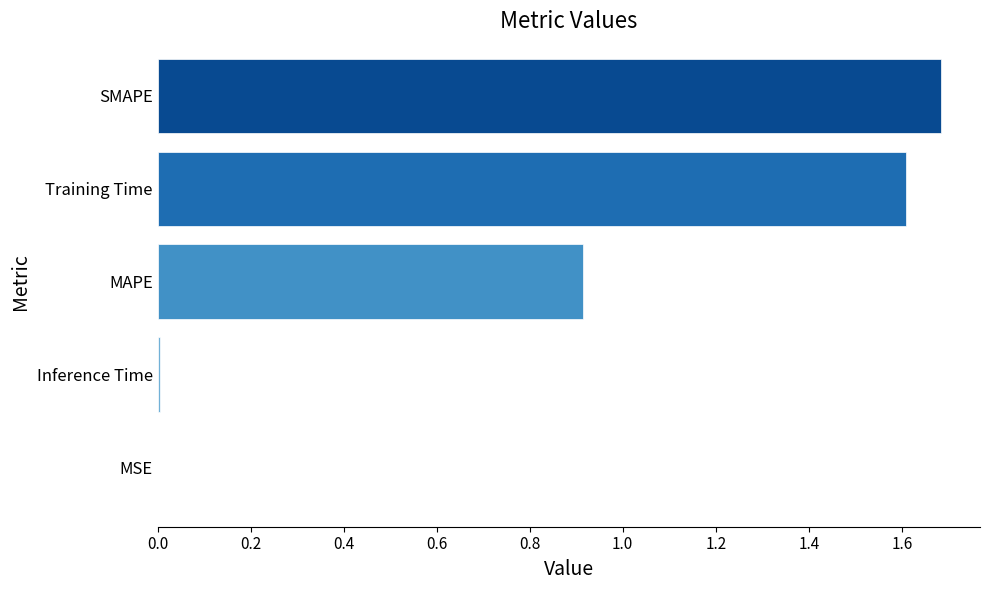

True or false: the data shows 0.9 at MAPE.

True